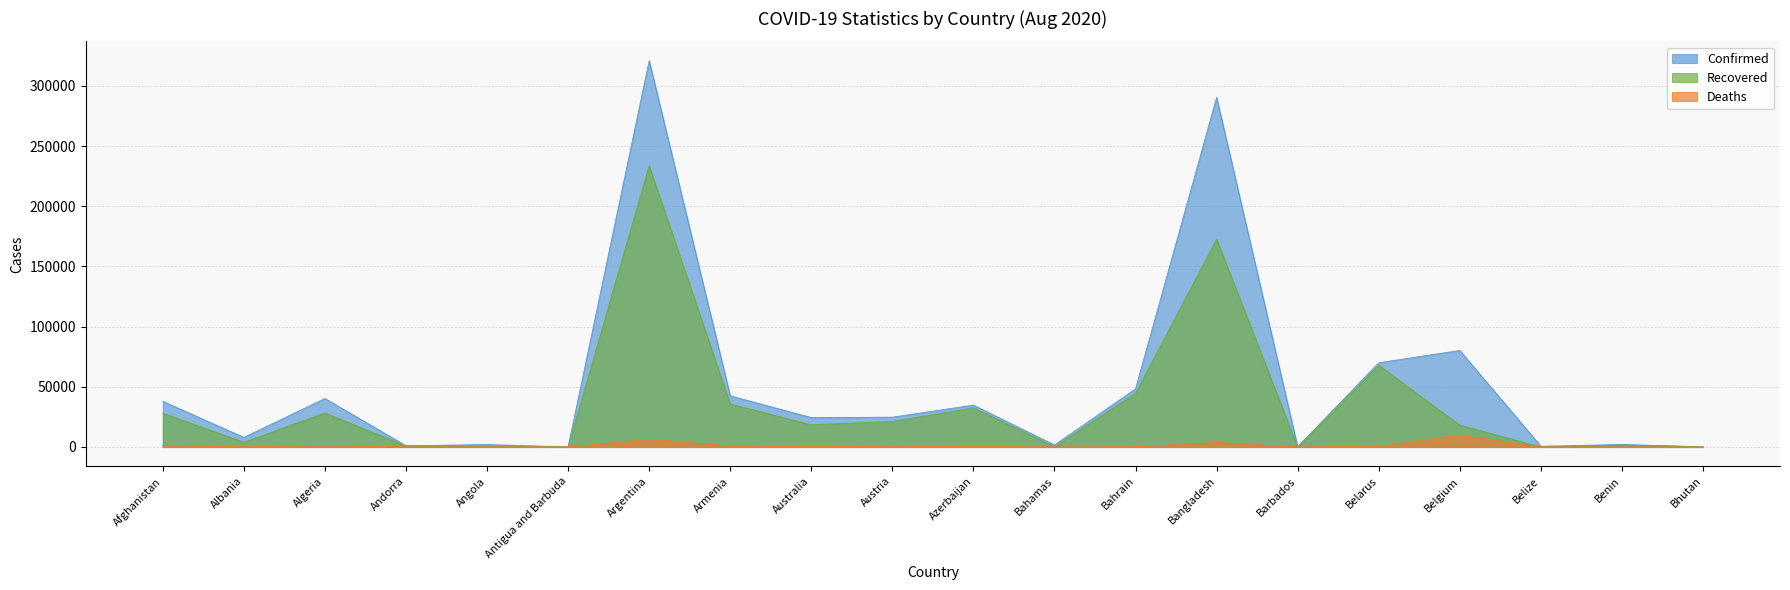

Reading right to left, list all the values displayed in this chart.

Confirmed: 153	2095	605	80178	69950	156	290360	48303	1610	34759	24762	24407	42477	320884	94	2044	1024	40258	7967	37894
Recovered: 108	1705	38	18131	67929	123	172615	44628	211	32511	21260	18458	35693	233651	89	742	875	28281	3986	28016
Deaths: 0	39	5	9976	627	7	3861	179	23	510	730	472	842	6517	3	93	53	1411	238	1385